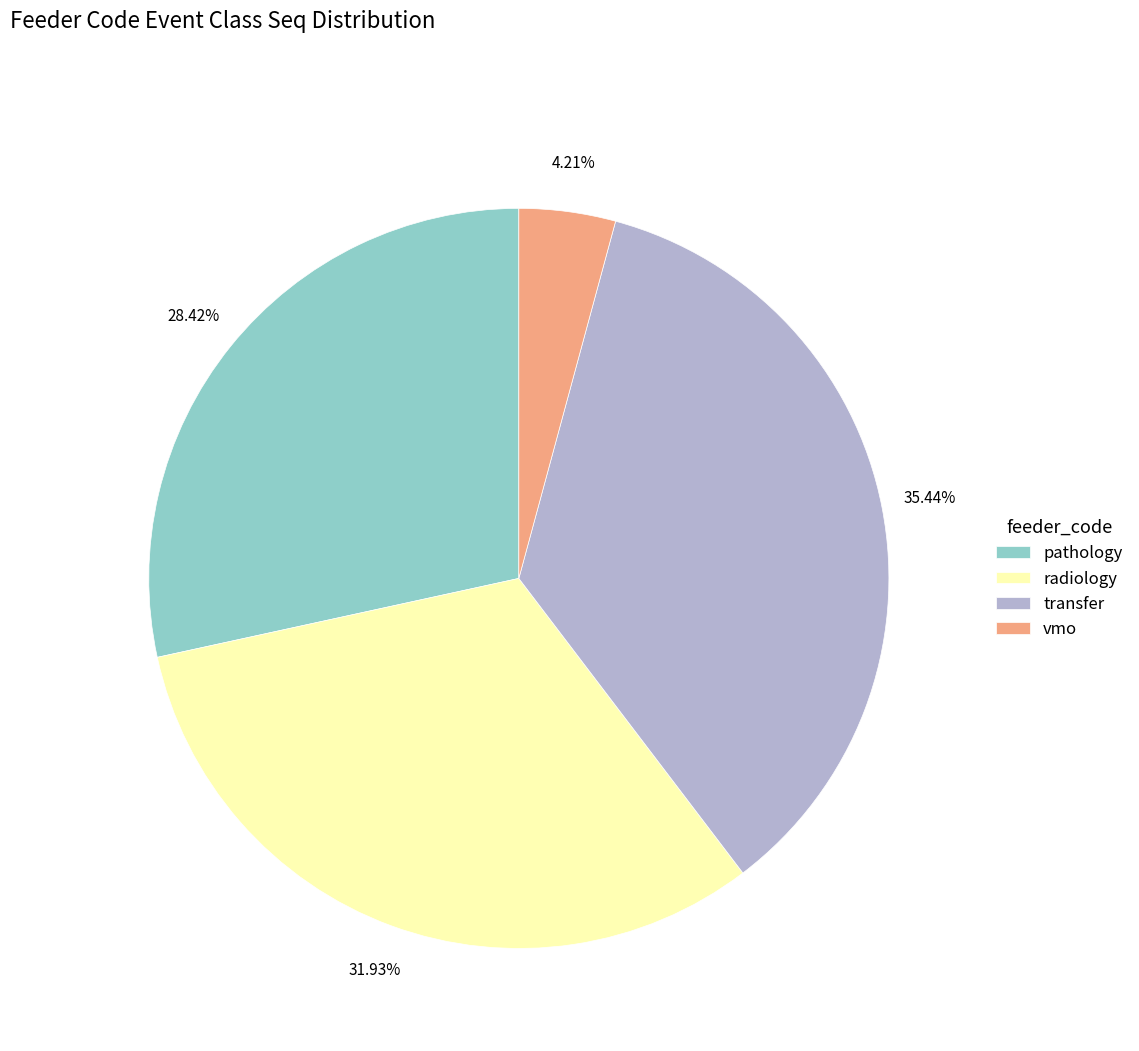

Which has a higher value, radiology or transfer?

transfer